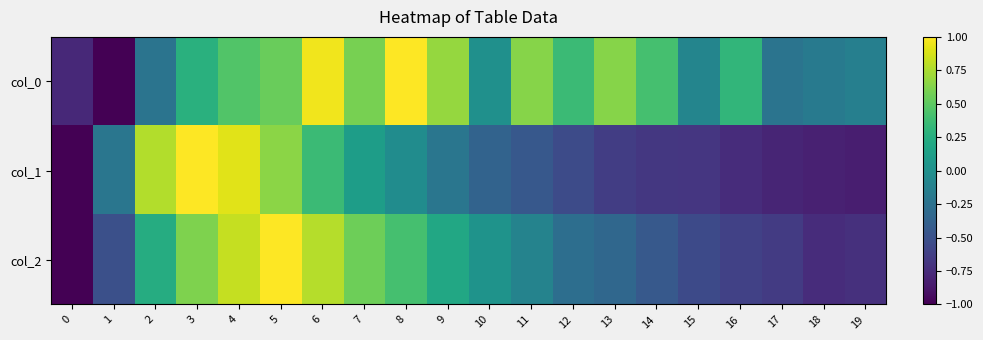

Reading left to right, list all the values displayed in this chart.

col_0: 0=-0.8	1=-1.0	2=-0.2	3=0.3	4=0.5	5=0.5	6=1.0	7=0.6	8=1.0	9=0.7	10=0.0	11=0.6	12=0.4	13=0.6	14=0.4	15=-0.1	16=0.3	17=-0.2	18=-0.2	19=-0.1
col_1: 0=-1.0	1=-0.2	2=0.8	3=1.0	4=0.9	5=0.7	6=0.4	7=0.1	8=-0.0	9=-0.2	10=-0.4	11=-0.5	12=-0.5	13=-0.6	14=-0.7	15=-0.7	16=-0.7	17=-0.8	18=-0.8	19=-0.8
col_2: 0=-1.0	1=-0.5	2=0.2	3=0.6	4=0.8	5=1.0	6=0.8	7=0.6	8=0.4	9=0.2	10=0.0	11=-0.1	12=-0.3	13=-0.3	14=-0.4	15=-0.6	16=-0.6	17=-0.7	18=-0.7	19=-0.7